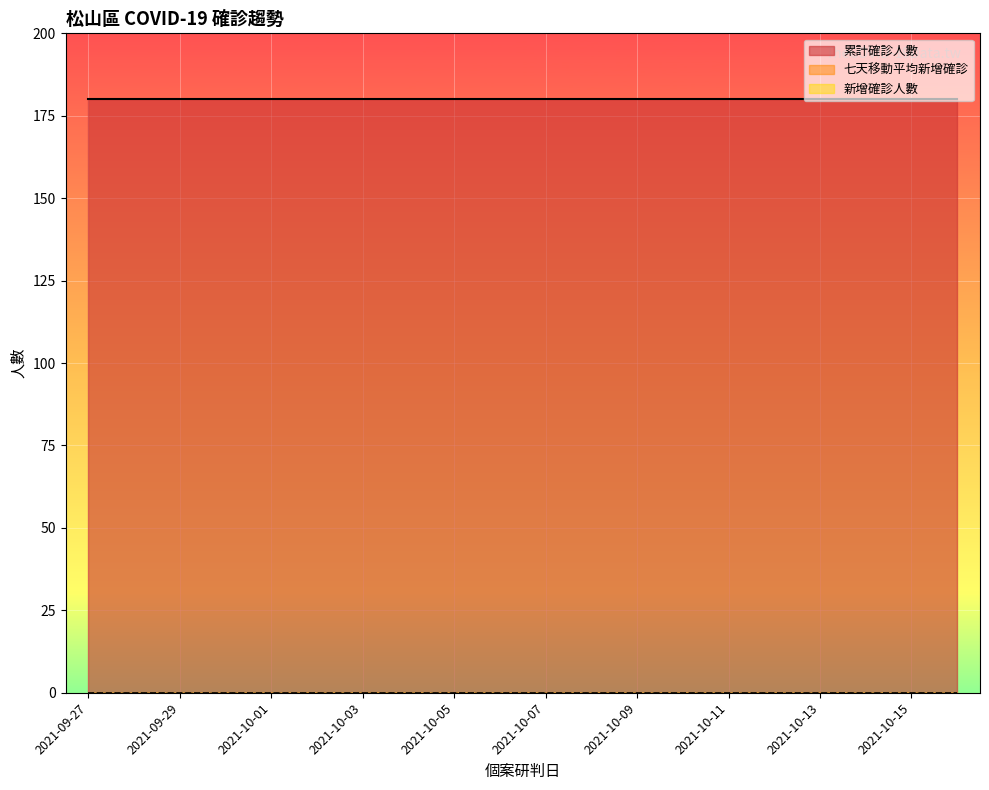

How many lines are shown in the chart?

3